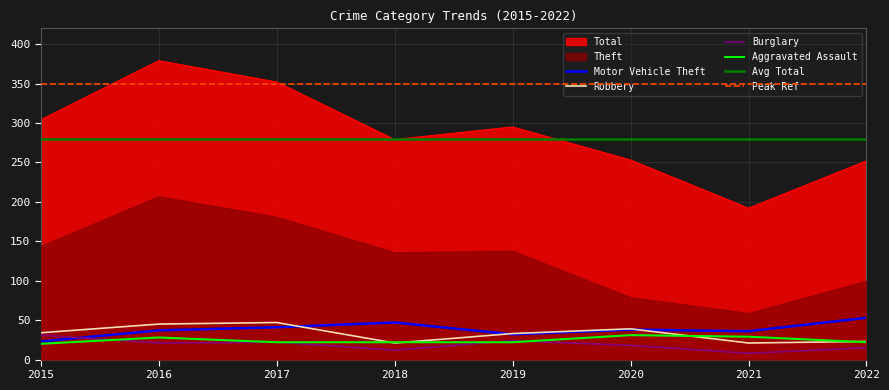

Is the value of Robbery at 2018 greater than the value of Motor Vehicle Theft at 2022?

No